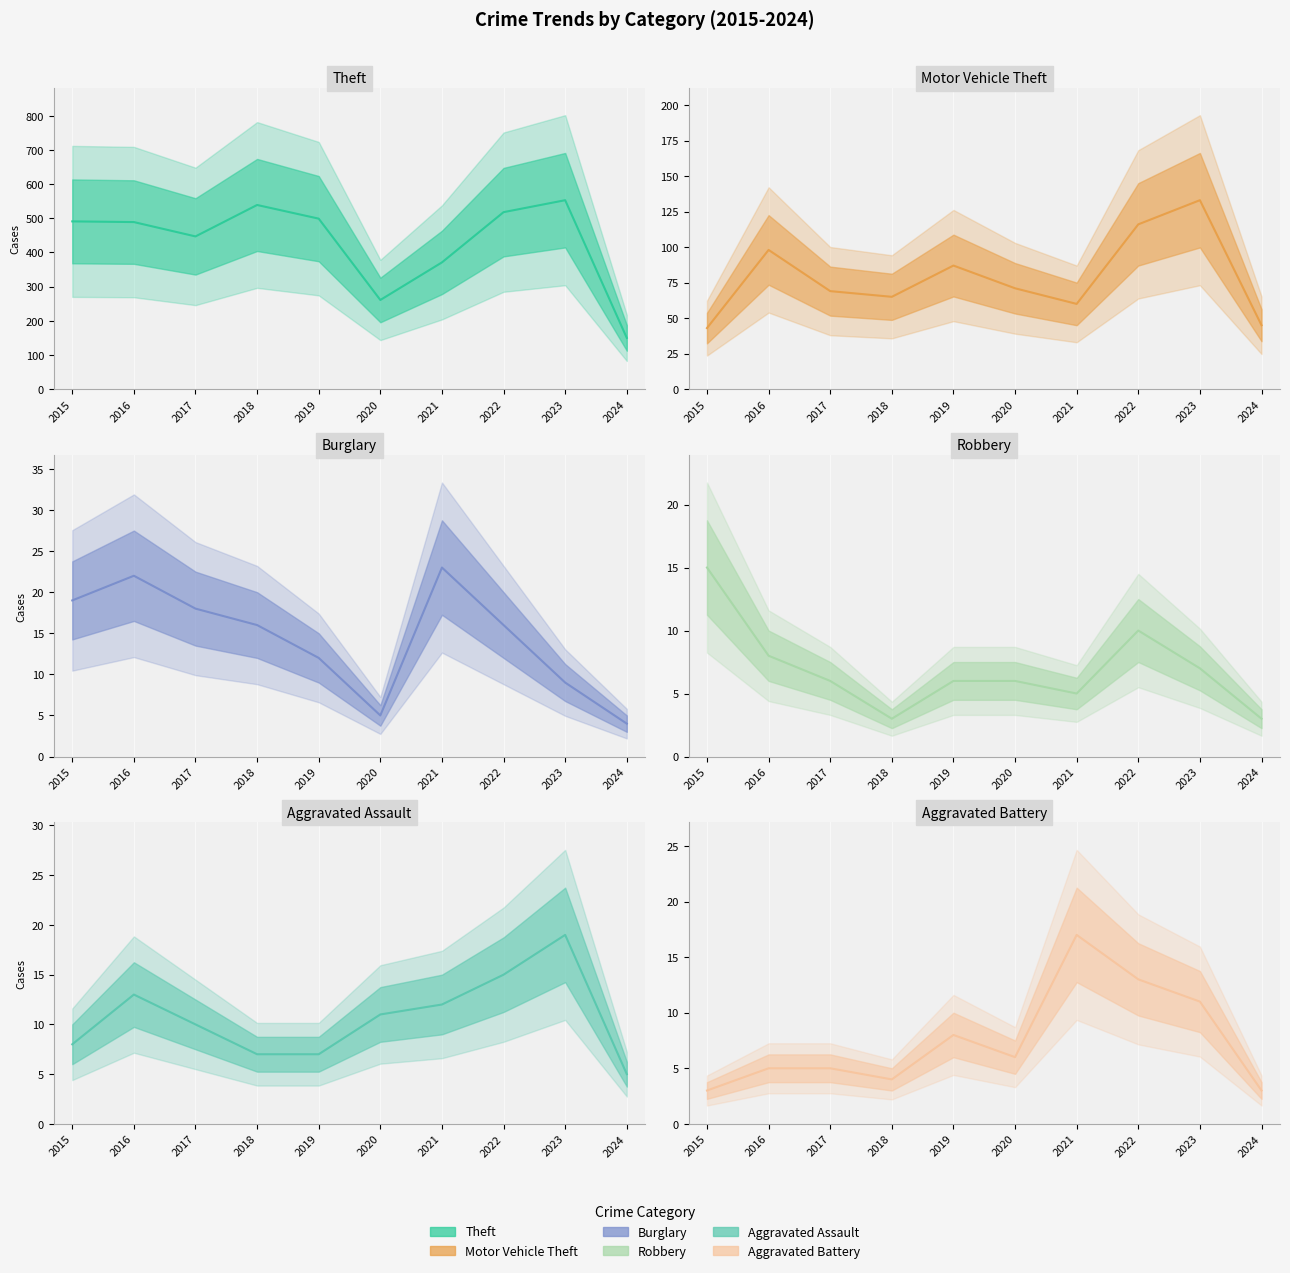

What is the average value of the Aggravated Battery series?

8